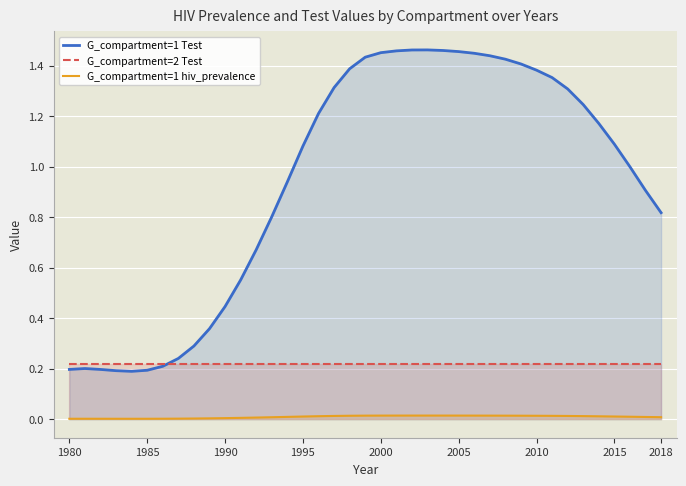

True or false: G_compartment=1 hiv_prevalence and G_compartment=2 Test intersect in this chart.

False